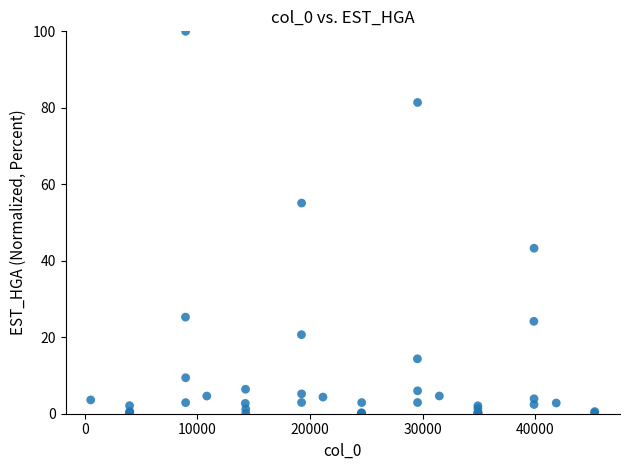

What Y value in the scatter plot is closest to 50?

55.1